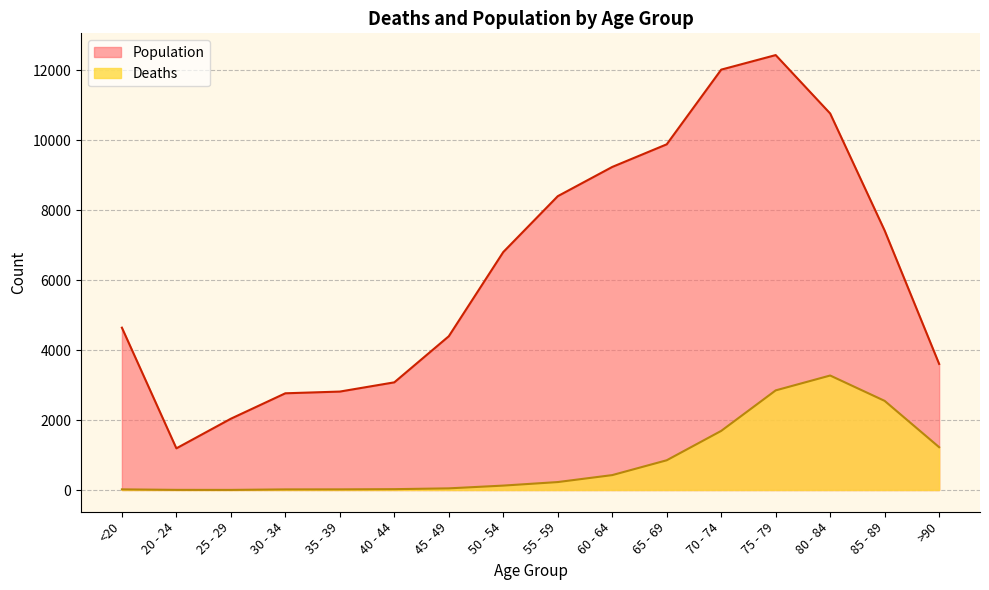

Which has a higher value, 35 - 39 or 60 - 64?

60 - 64